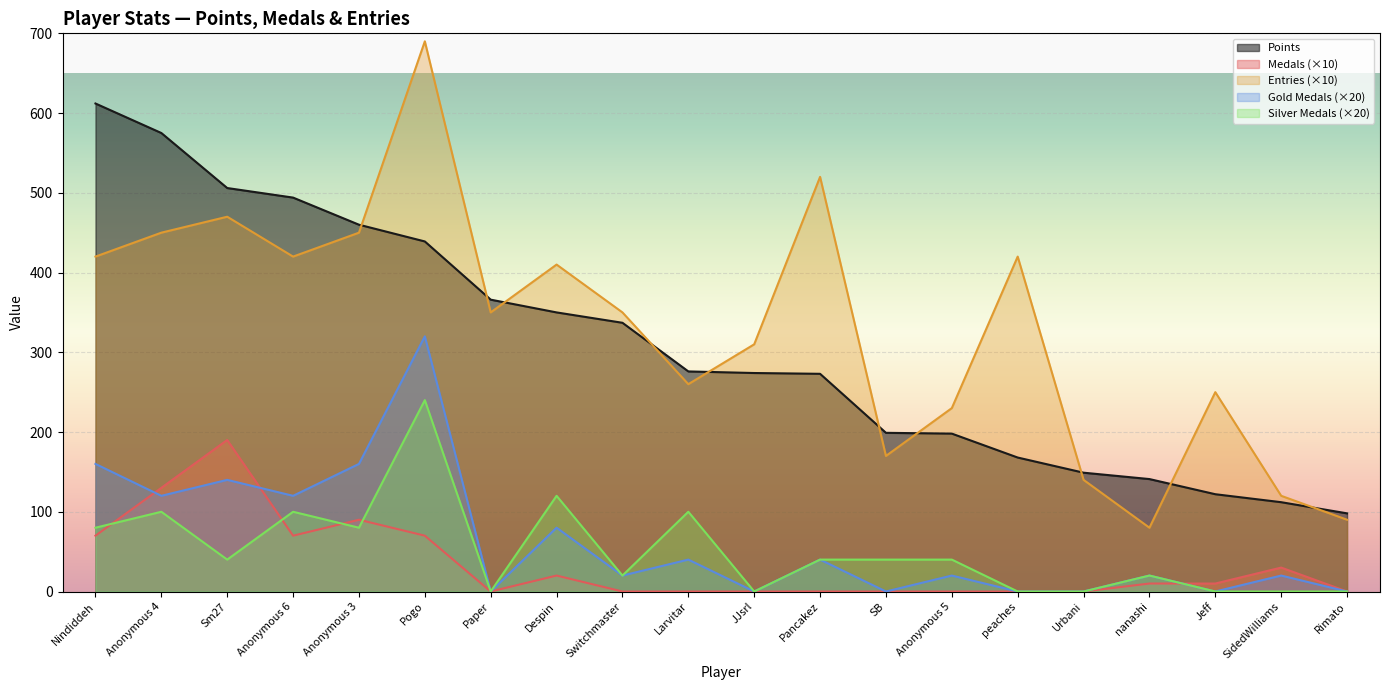

What are all the series names shown in the legend?

Points, Medals (×10), Entries (×10), Gold Medals (×20), Silver Medals (×20)